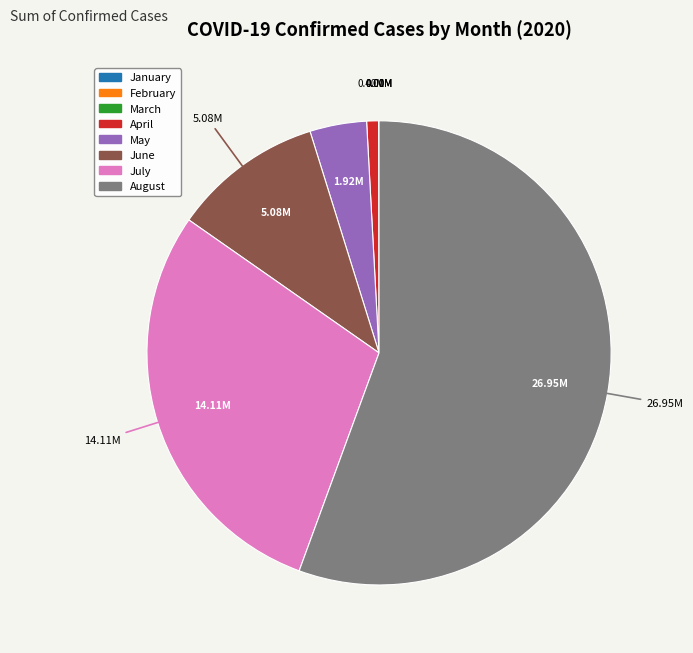

Is the sum of August and May greater than half?

Yes